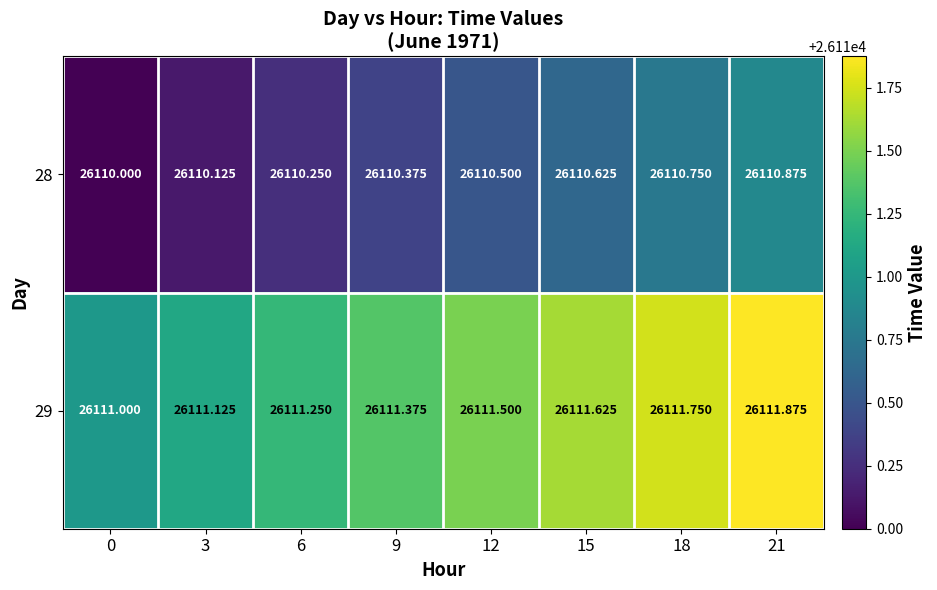

Is the value of 28 at 6 greater than the value of 29 at 18?

No